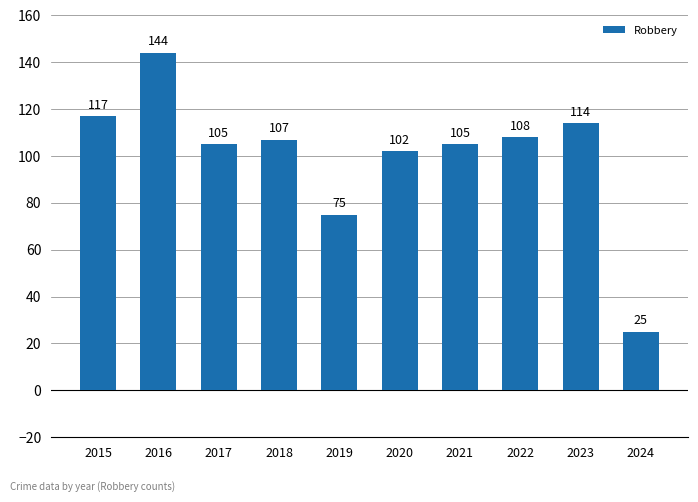

How many bars are there in total?

10